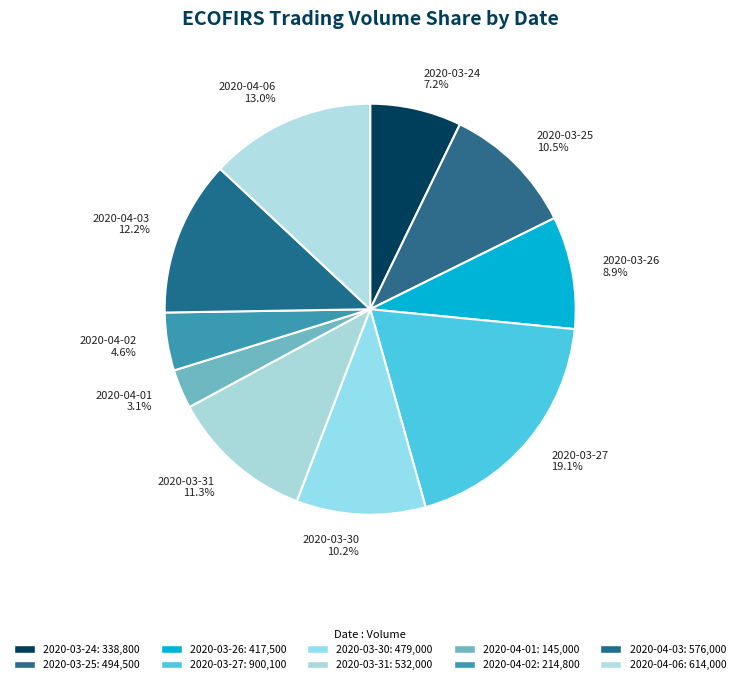

What percentage is the 2020-03-30 slice, to the nearest percent?

10%